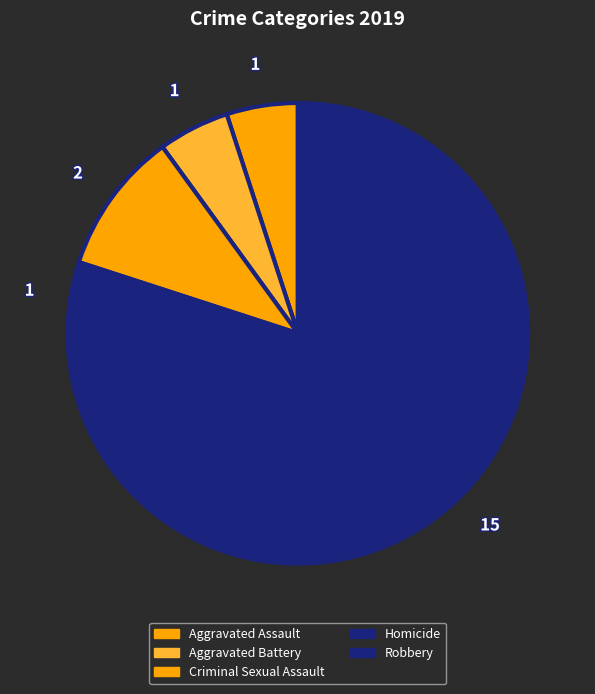

Is there any slice that represents more than half of the pie?

Yes